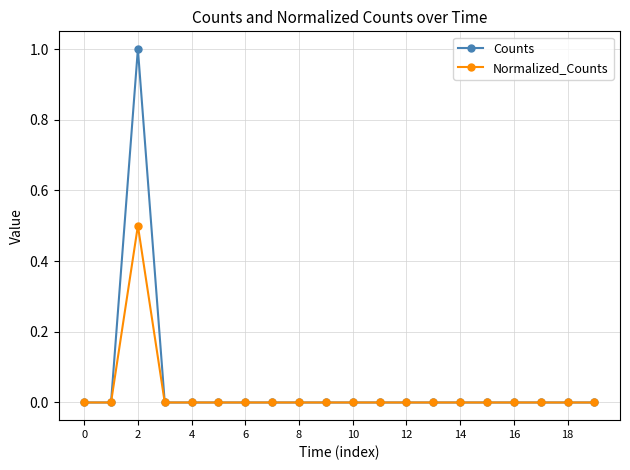

Reading left to right, transcribe all the data shown in this chart.

Counts: 0.0	0.0	1.0	0.0	0.0	0.0	0.0	0.0	0.0	0.0	0.0	0.0	0.0	0.0	0.0	0.0	0.0	0.0	0.0	0.0
Normalized_Counts: 0.0	0.0	0.5	0.0	0.0	0.0	0.0	0.0	0.0	0.0	0.0	0.0	0.0	0.0	0.0	0.0	0.0	0.0	0.0	0.0